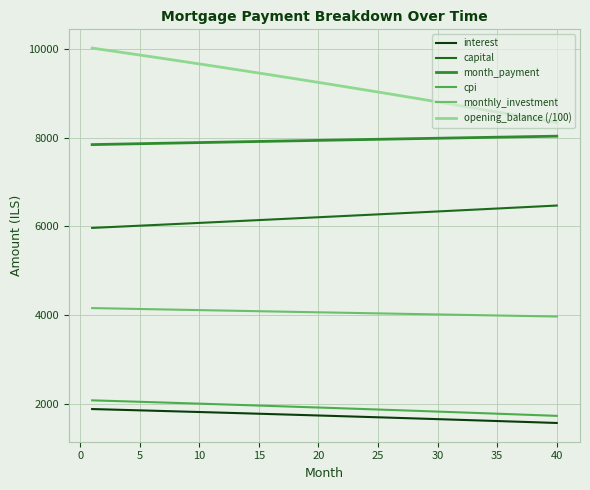

Which series has the largest range (max minus min)?

opening_balance (/100)